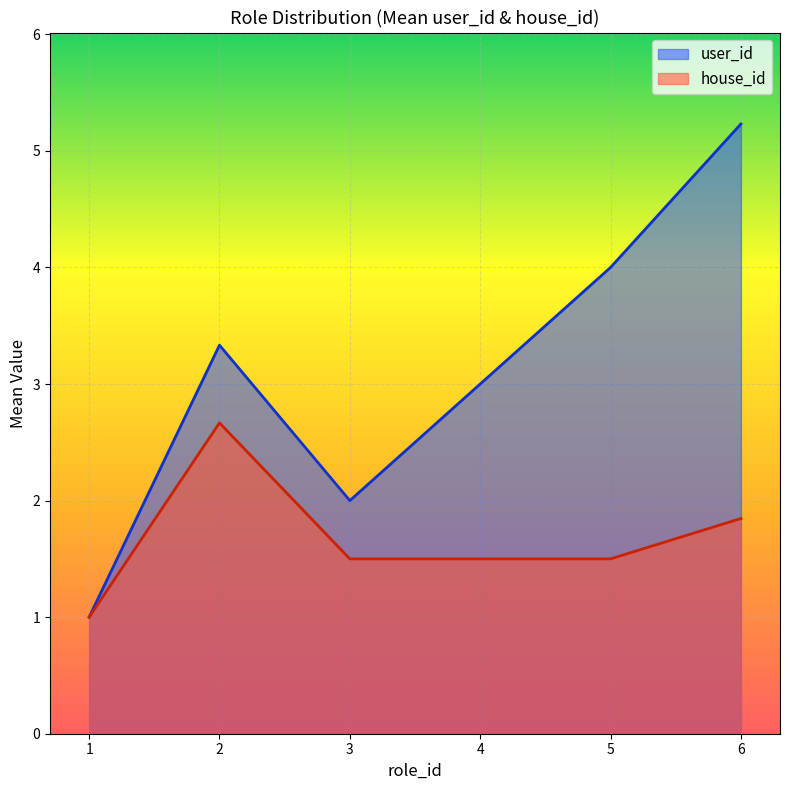

Rank the series at 4 from lowest to highest value.

house_id, user_id